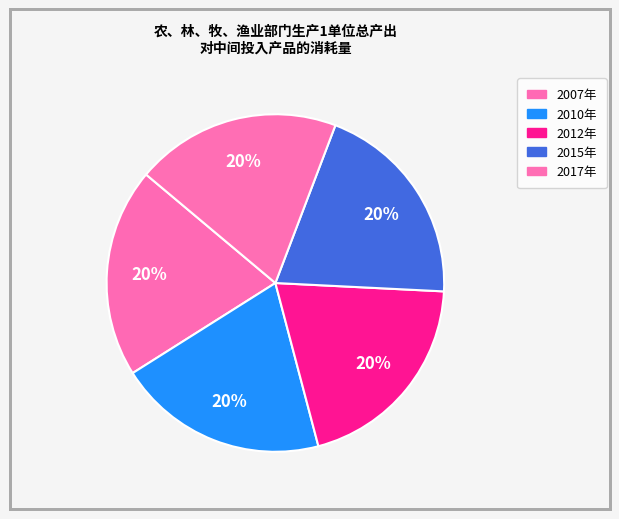

Count the number of slices in the pie.

5